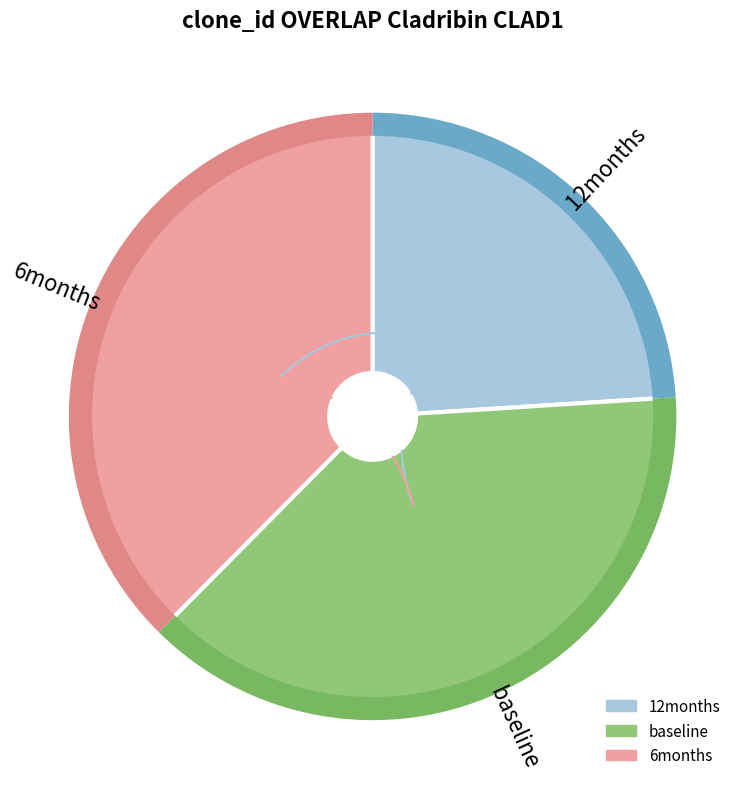

To the nearest percent, what is the difference between the 1 and 2 slice percentages?

14%